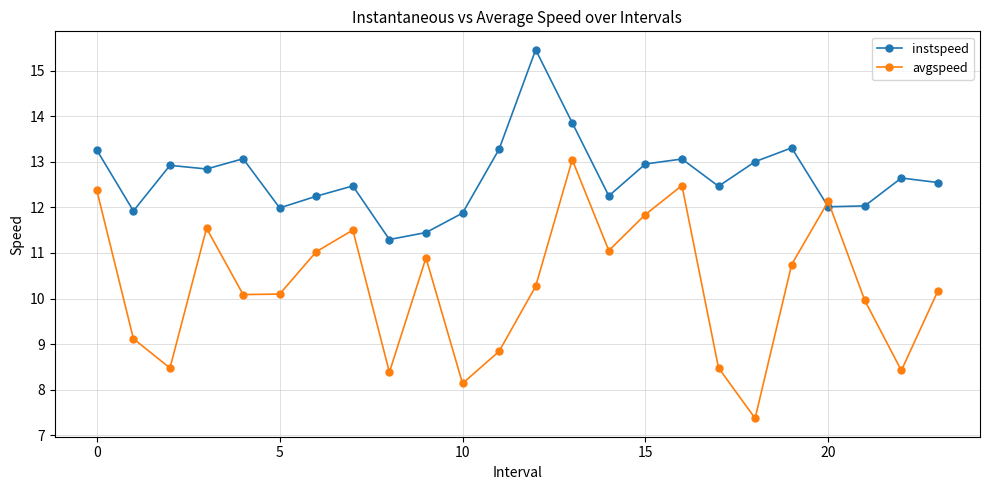

What is the value of the avgspeed point at the 20th from the left?

10.7